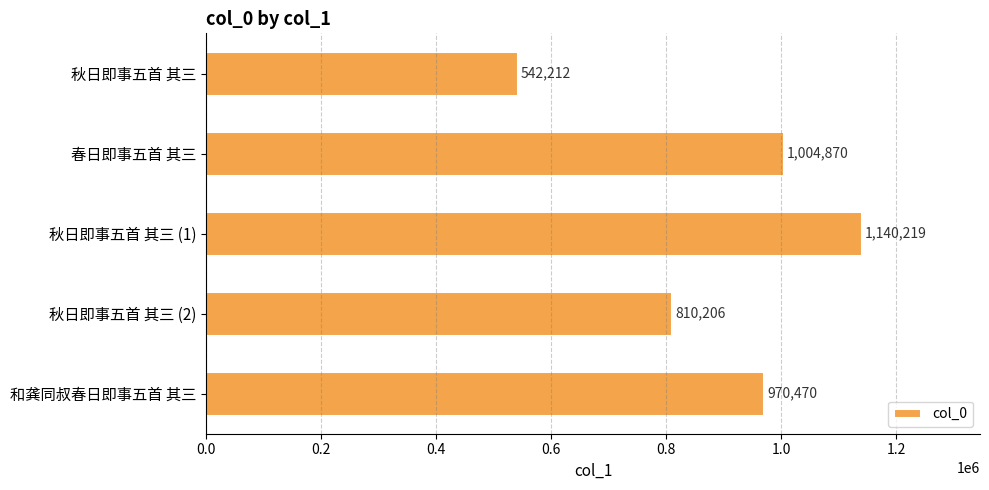

True or false: the data shows 1321688 at 春日即事五首 其三.

False